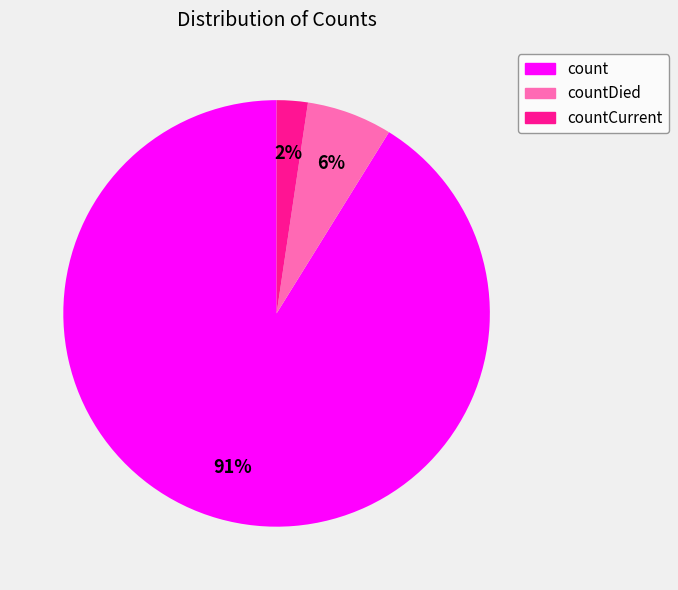

To the nearest percent, what percentage of the pie is countCurrent?

2%